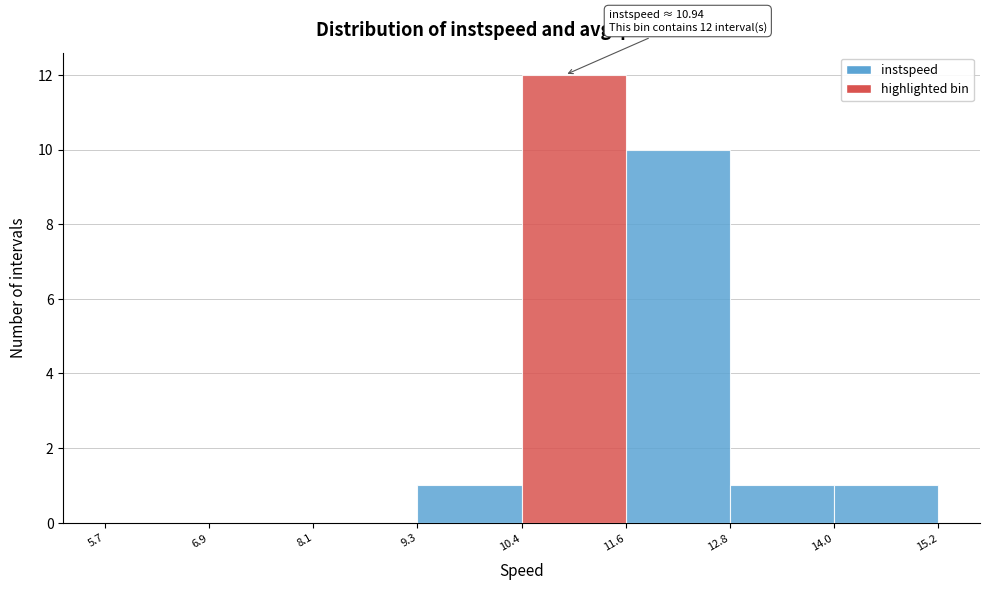

Over which range of the x-axis is the bar tallest?

10.4 to 11.6